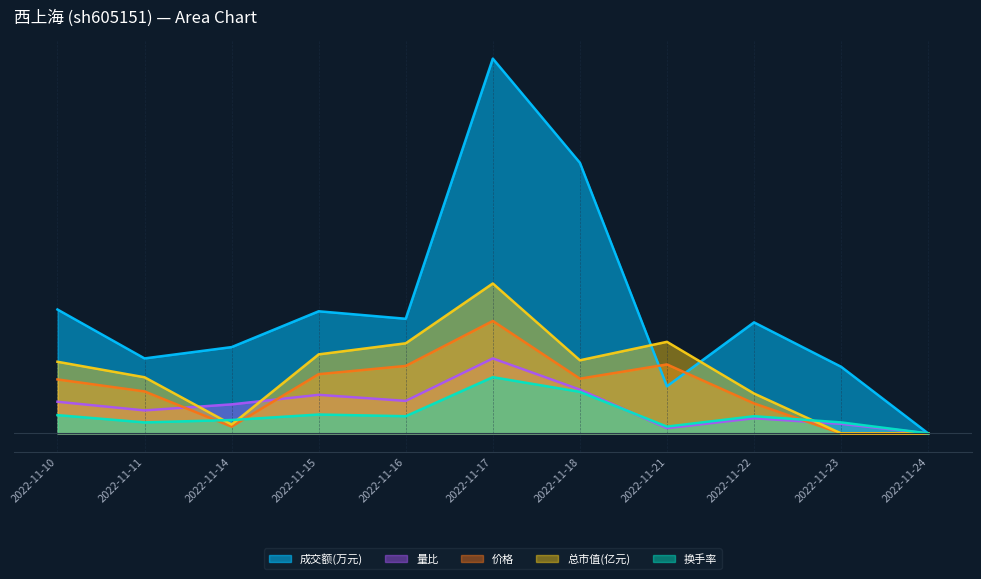

List the labels in order of 量比 value, smallest first.

2022-11-24, 2022-11-21, 2022-11-23, 2022-11-22, 2022-11-11, 2022-11-14, 2022-11-10, 2022-11-16, 2022-11-15, 2022-11-18, 2022-11-17